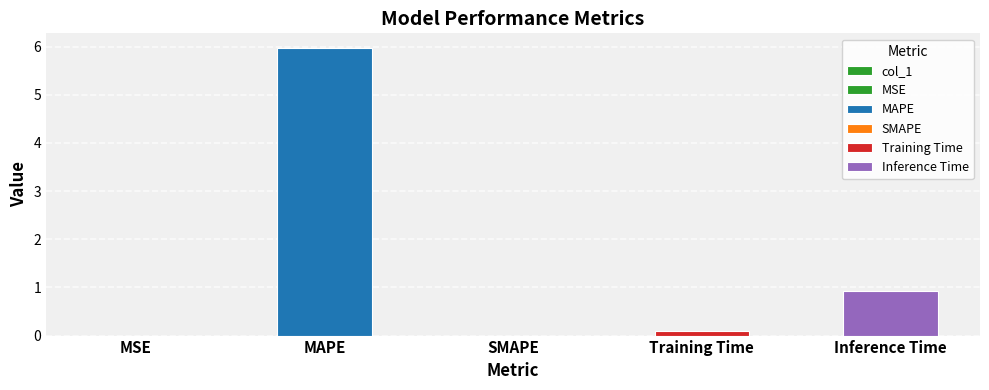

Reading left to right, what are all the values shown in this chart?

0.0	6.0	0.0	0.1	0.9